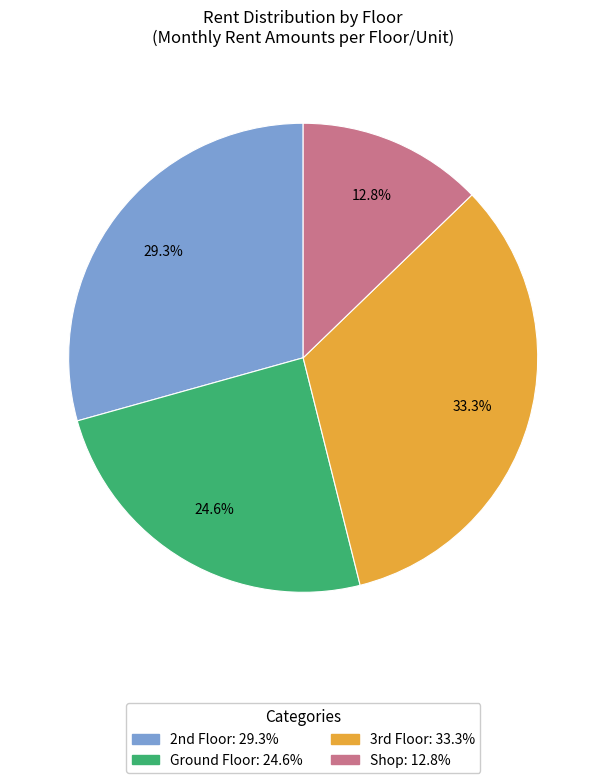

Which category has the biggest portion of the pie?

3rd Floor